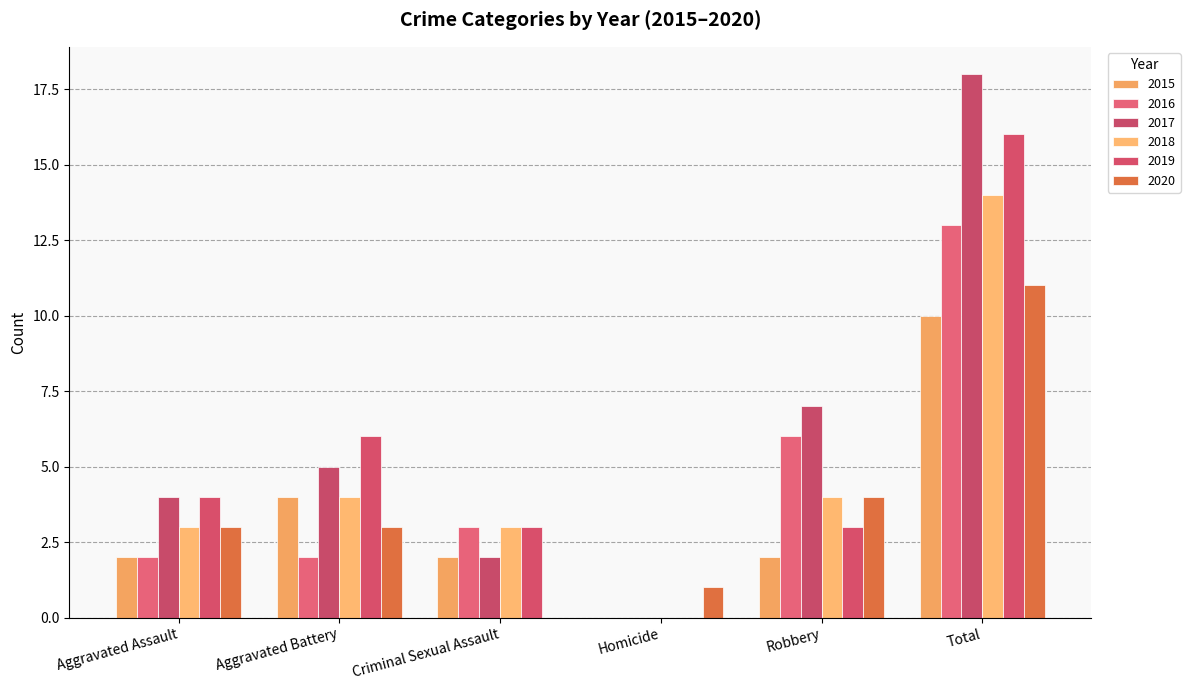

Reading left to right, what are all the values shown in this chart?

2015: Aggravated Assault=2	Aggravated Battery=4	Criminal Sexual Assault=2	Homicide=0	Robbery=2	Total=10
2016: Aggravated Assault=2	Aggravated Battery=2	Criminal Sexual Assault=3	Homicide=0	Robbery=6	Total=13
2017: Aggravated Assault=4	Aggravated Battery=5	Criminal Sexual Assault=2	Homicide=0	Robbery=7	Total=18
2018: Aggravated Assault=3	Aggravated Battery=4	Criminal Sexual Assault=3	Homicide=0	Robbery=4	Total=14
2019: Aggravated Assault=4	Aggravated Battery=6	Criminal Sexual Assault=3	Homicide=0	Robbery=3	Total=16
2020: Aggravated Assault=3	Aggravated Battery=3	Criminal Sexual Assault=0	Homicide=1	Robbery=4	Total=11